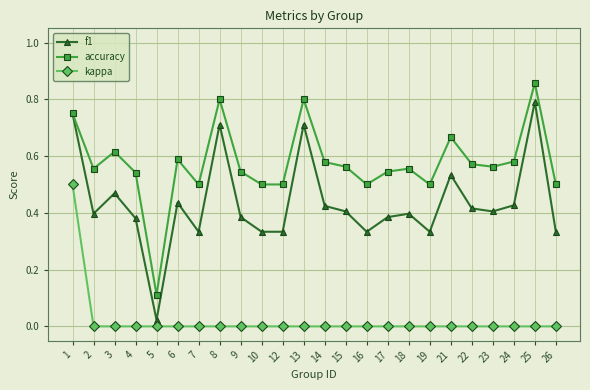

Which series has the largest range (max minus min)?

f1